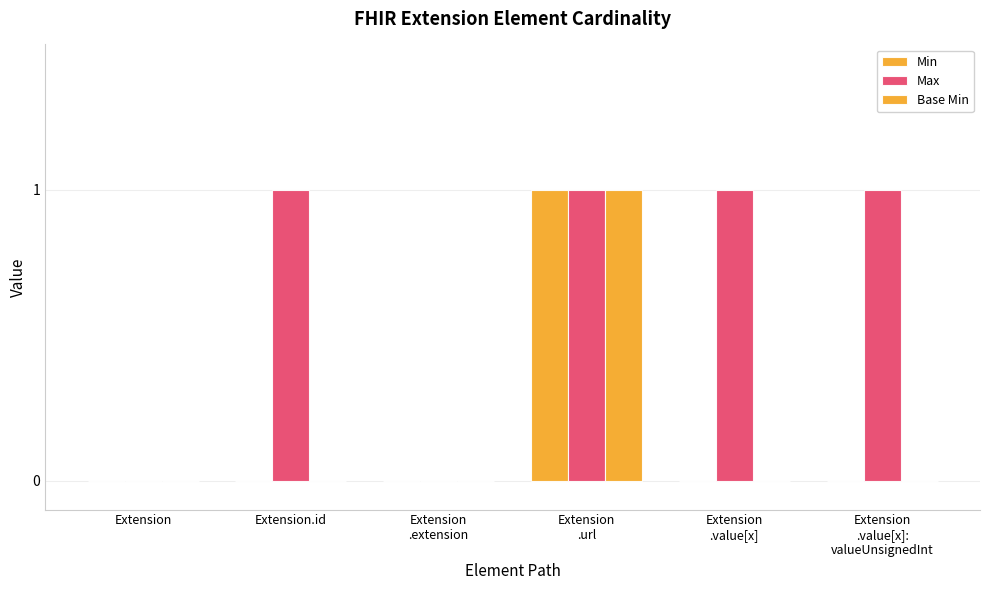

Where is Base Min nearest to the value 0?

Extension